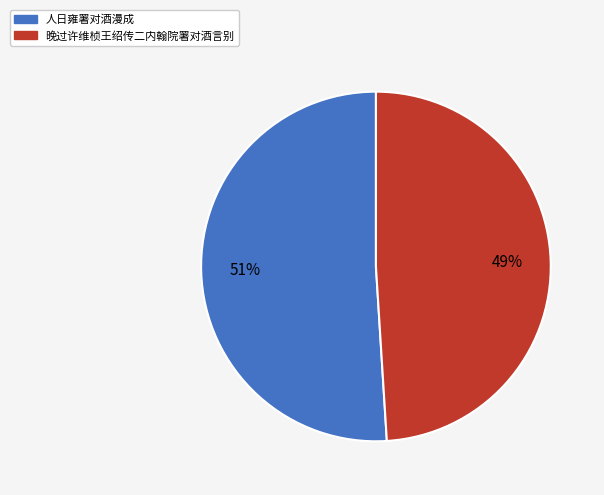

To the nearest percent, what percentage of the pie is 人日雍署对酒漫成?

51%